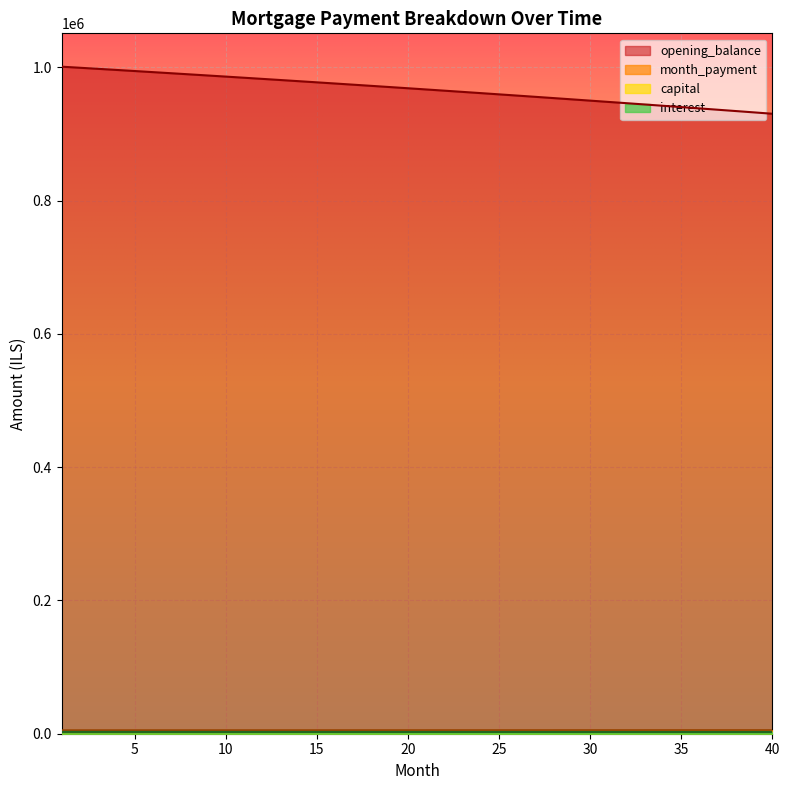

True or false: capital has a value of 2735.7 at 33.

True